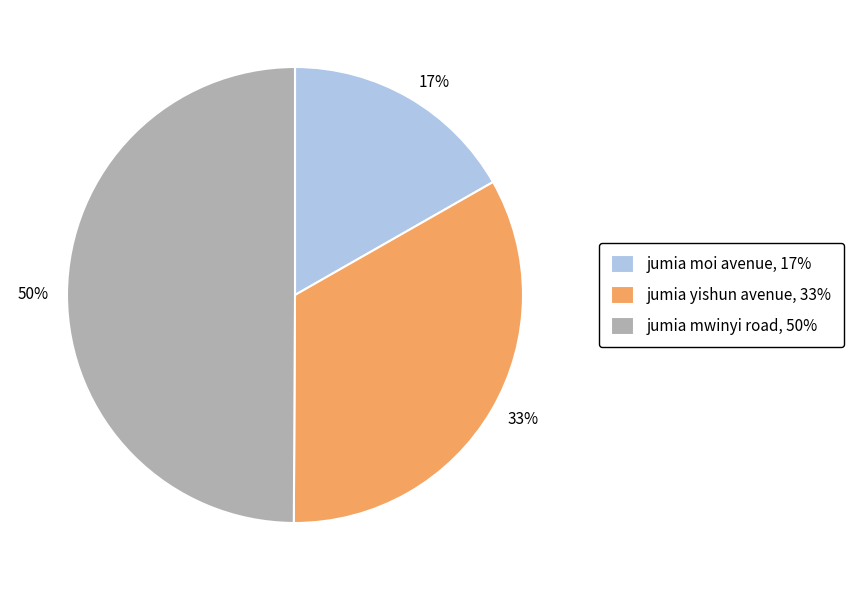

Is jumia yishun avenue, 33% the majority of the pie?

No